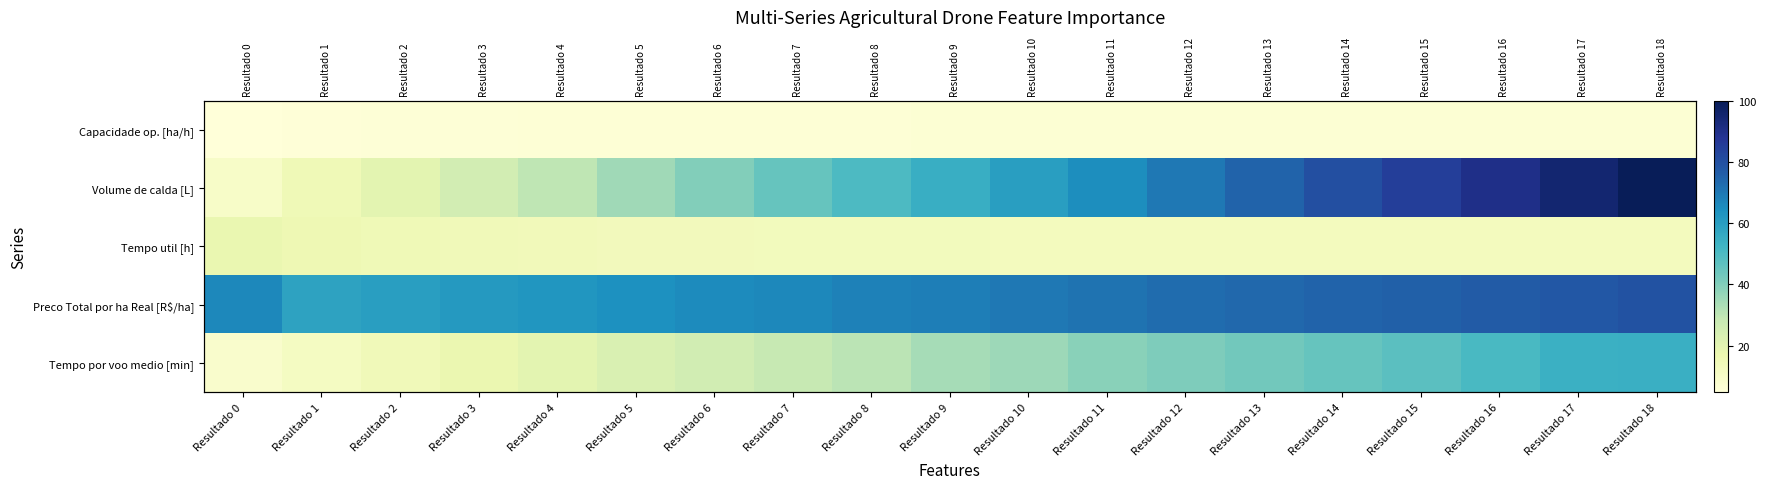

What is the total value across all series at Resultado 6?

150.5